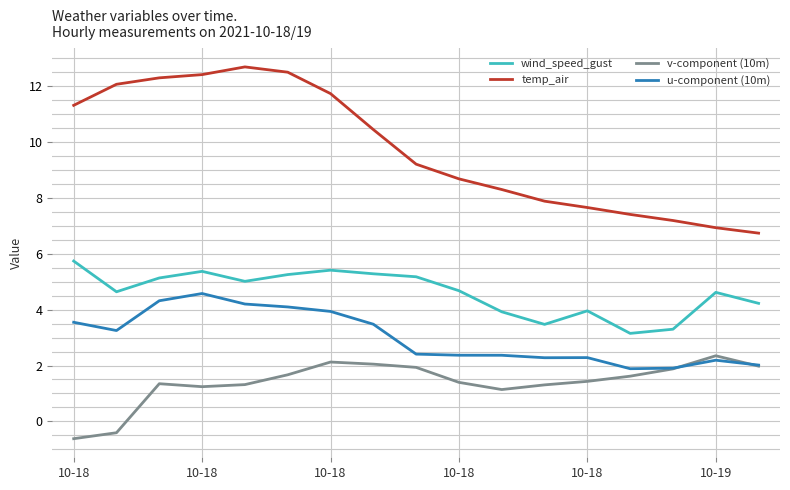

Which series has the largest total across all categories?

temp_air